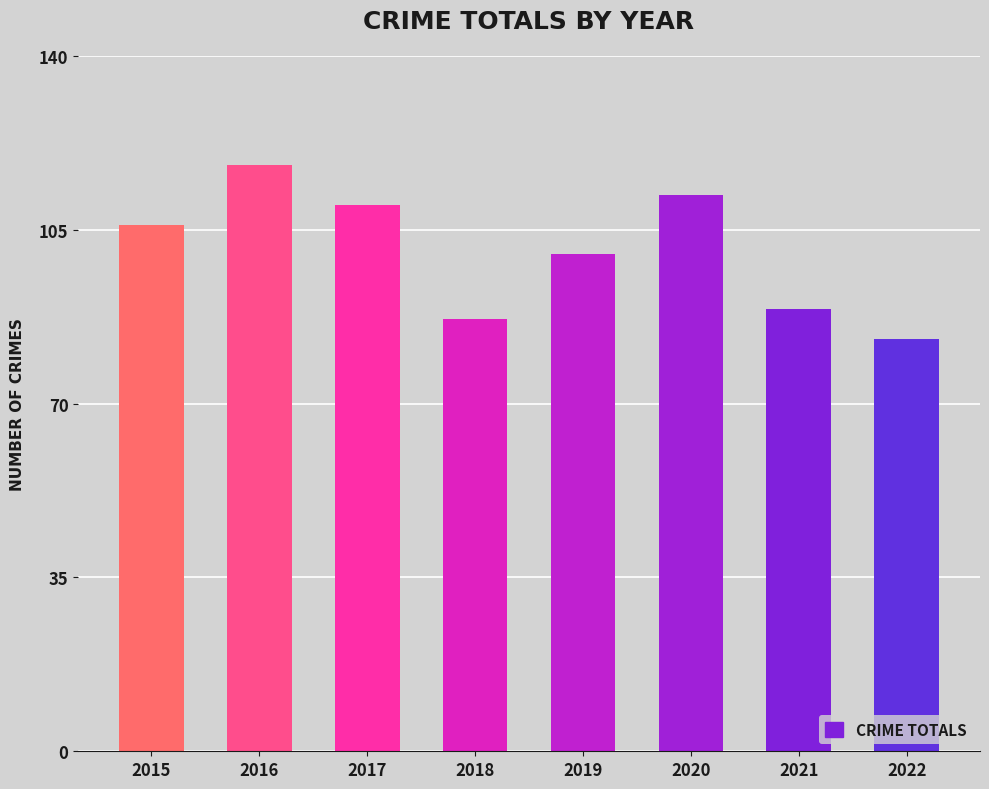

How many data points are less than 106?

4